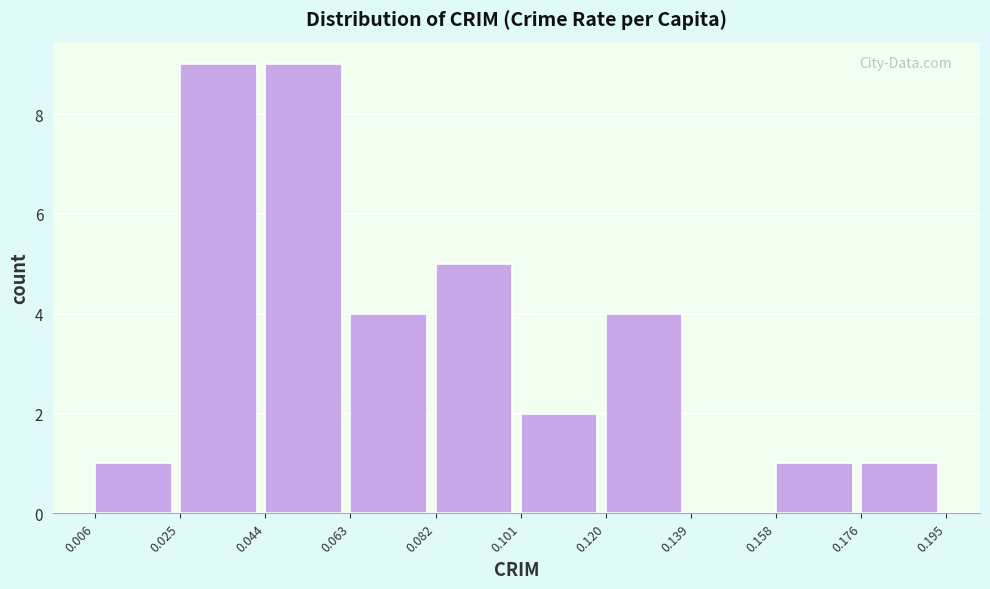

Reading left to right, transcribe this chart: for each bar, give the range it covers on the x-axis and its height. The values are not printed on the chart, so give them approximately, as read against the axis.

0.006 to 0.025: 1
0.025 to 0.044: 9
0.044 to 0.063: 9
0.063 to 0.082: 4
0.082 to 0.101: 5
0.101 to 0.120: 2
0.120 to 0.139: 4
0.139 to 0.158: 0
0.158 to 0.176: 1
0.176 to 0.195: 1